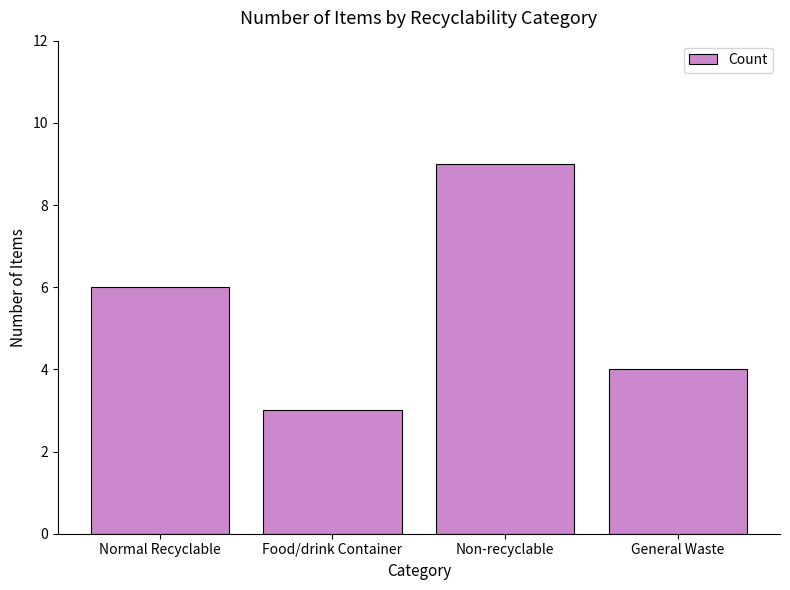

What is the difference between the second highest and second lowest values?

2